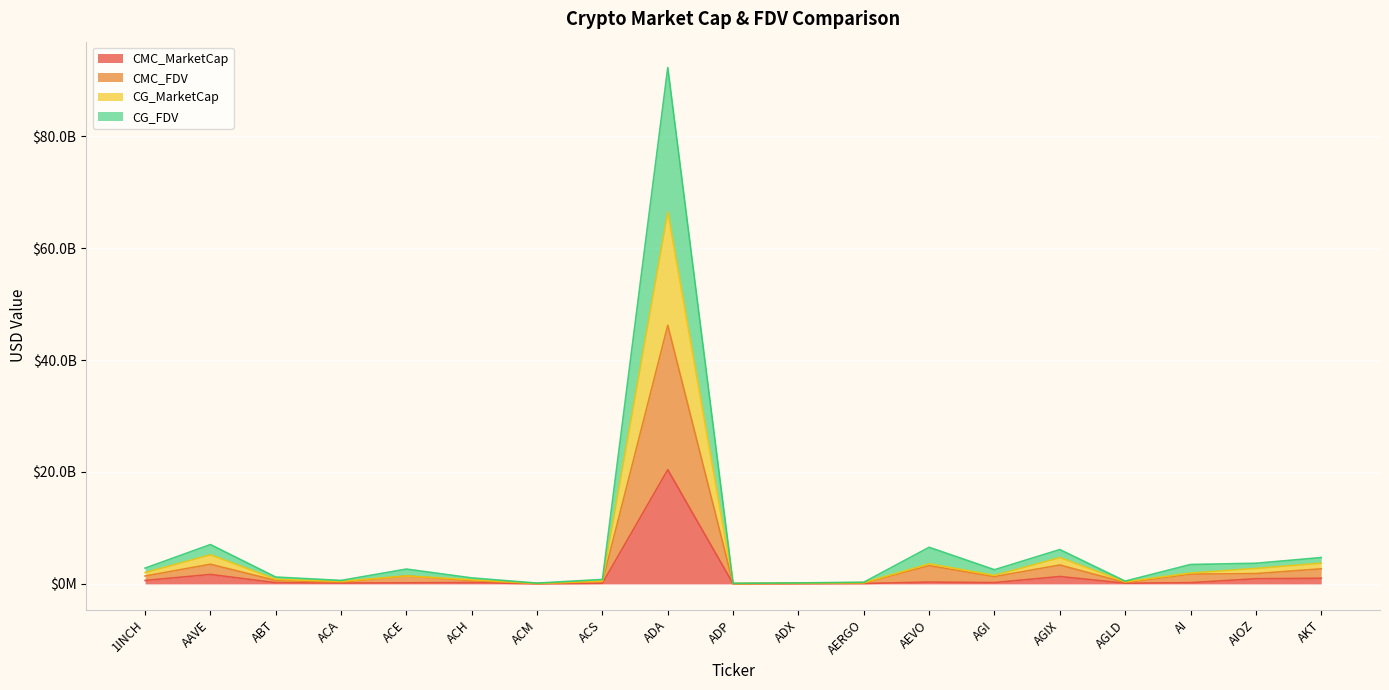

What is the difference between the maximum and minimum values in the CG_FDV series?

92163540644.0